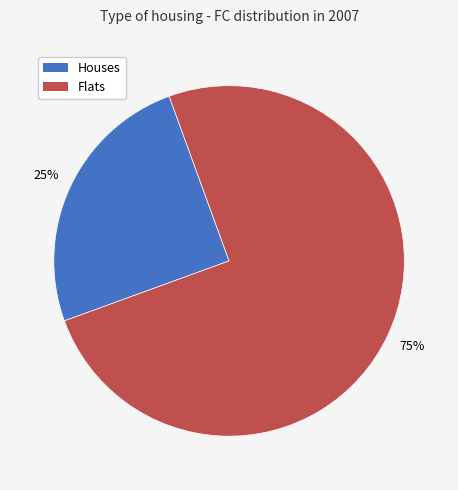

Count the number of slices in the pie.

2